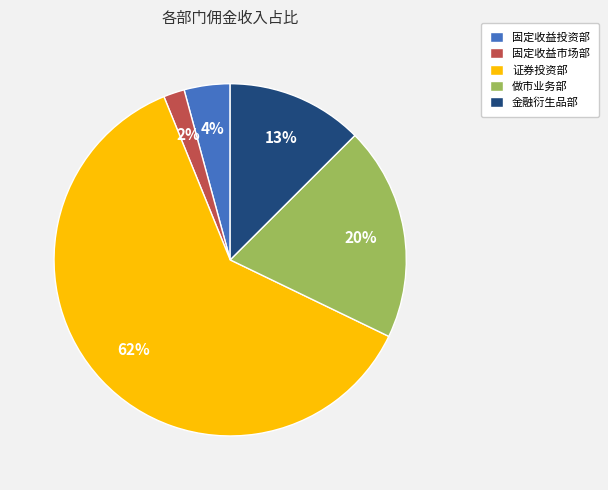

Is it true that 固定收益市场部 is 14% of the pie?

False